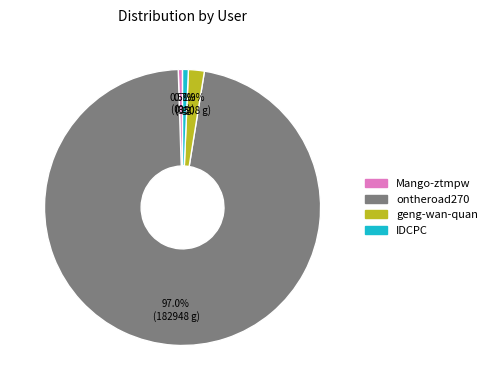

Is there a majority slice in this chart?

Yes